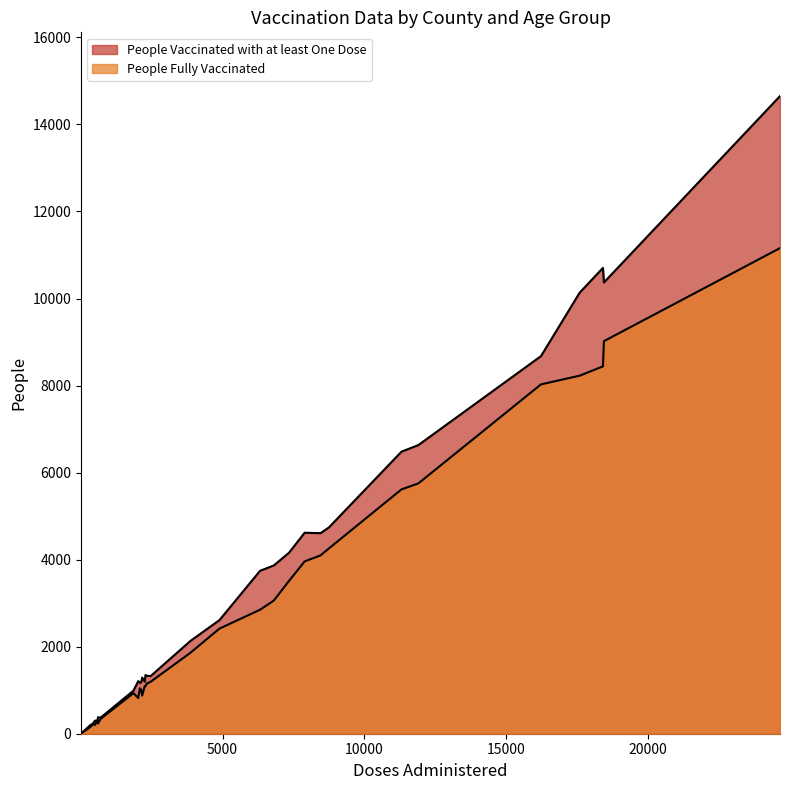

List the series in order of their overall mean, highest first.

People Vaccinated with at least One Dose, People Fully Vaccinated